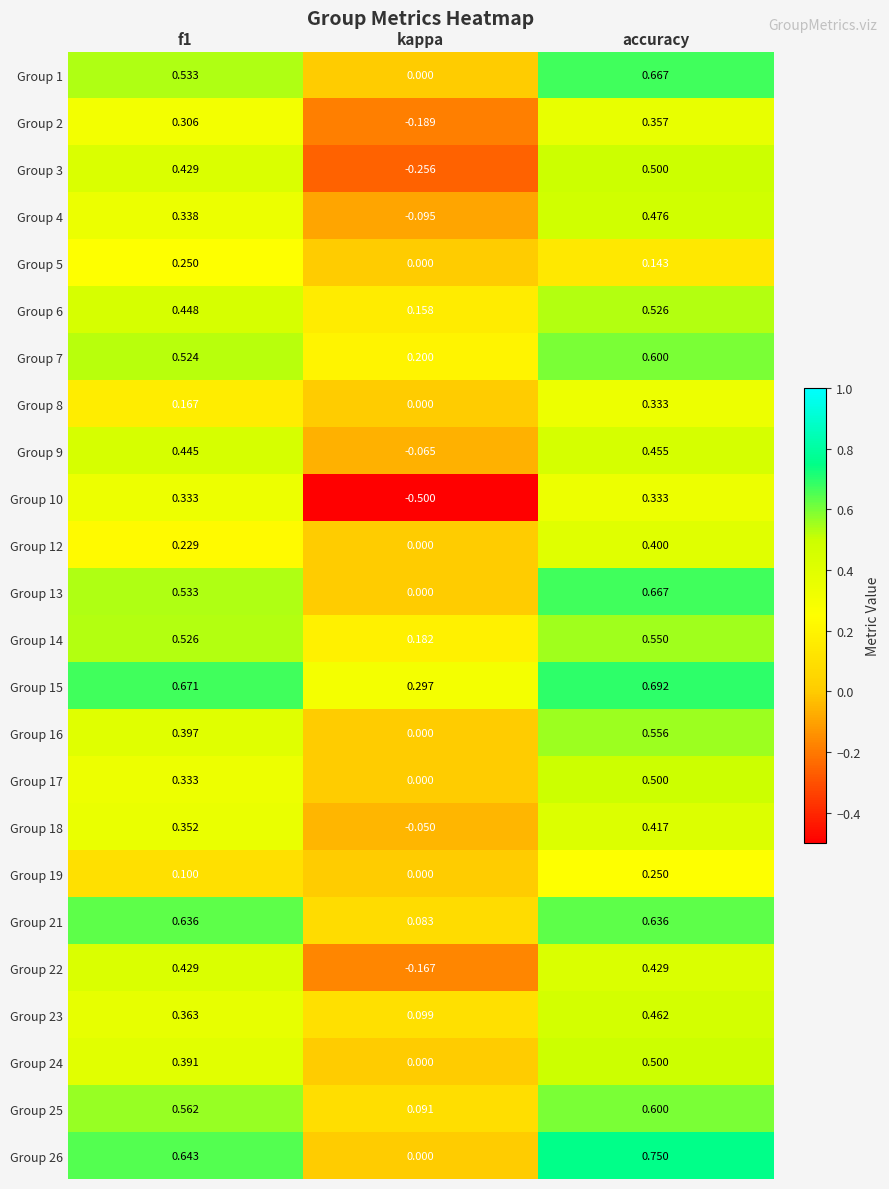

Between f1 and accuracy, which series saw the biggest shift?

Group 12